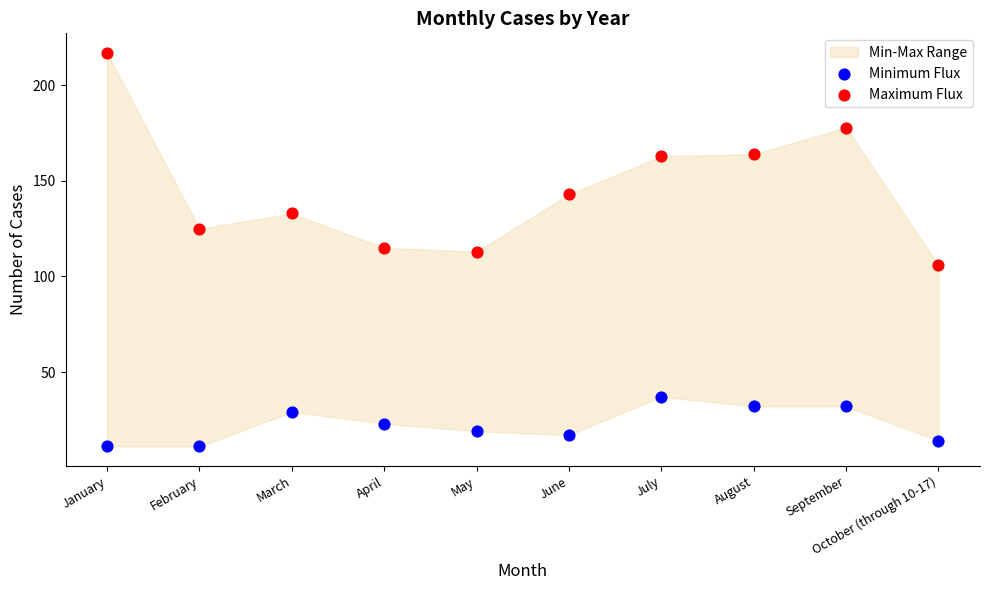

Which series contains the highest Y value?

Maximum Flux